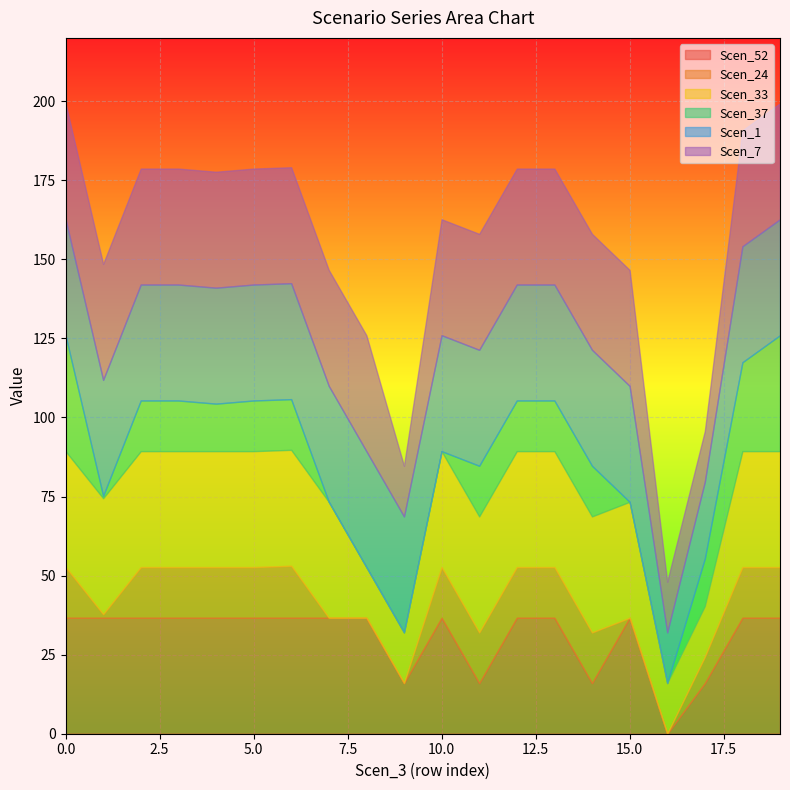

True or false: Scen_33 has a value of 64.3 at Scen_3.

False